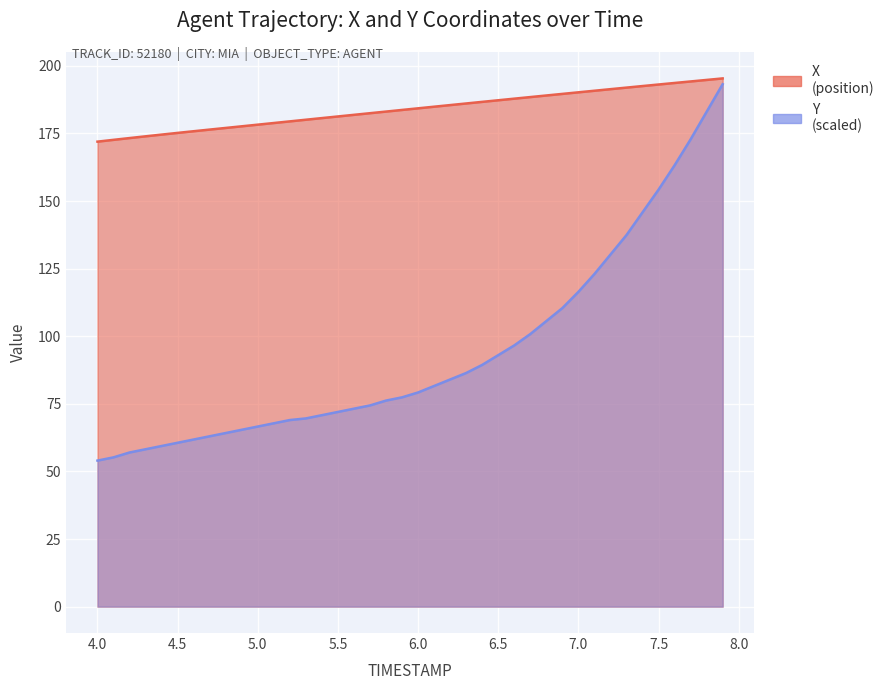

Reading left to right, list all the values displayed in this chart.

X: 4.0=172.0	4.1=172.6	4.2=173.3	4.3=173.9	4.4=174.6	4.5=175.2	4.6=175.8	4.7=176.4	4.8=177.0	4.9=177.6	5.0=178.2	5.1=178.8	5.2=179.5	5.3=180.1	5.4=180.7	5.5=181.3	5.6=181.9	5.7=182.5	5.8=183.1	5.9=183.7	6.0=184.3	6.1=184.9	6.2=185.5	6.3=186.1	6.4=186.7	6.5=187.3	6.6=187.9	6.7=188.4	6.8=189.0	6.9=189.6	7.0=190.2	7.1=190.8	7.2=191.4	7.3=191.9	7.4=192.5	7.5=193.1	7.6=193.7	7.7=194.2	7.8=194.8	7.9=195.3
Y: 4.0=54.0	4.1=55.2	4.2=57.0	4.3=58.2	4.4=59.4	4.5=60.6	4.6=61.8	4.7=63.0	4.8=64.2	4.9=65.4	5.0=66.6	5.1=67.8	5.2=69.0	5.3=69.6	5.4=70.8	5.5=72.0	5.6=73.2	5.7=74.4	5.8=76.2	5.9=77.4	6.0=79.2	6.1=81.6	6.2=84.0	6.3=86.4	6.4=89.4	6.5=93.0	6.6=96.6	6.7=100.8	6.8=105.6	6.9=110.4	7.0=116.4	7.1=123.0	7.2=130.2	7.3=137.4	7.4=145.8	7.5=154.2	7.6=163.2	7.7=172.8	7.8=183.0	7.9=193.2